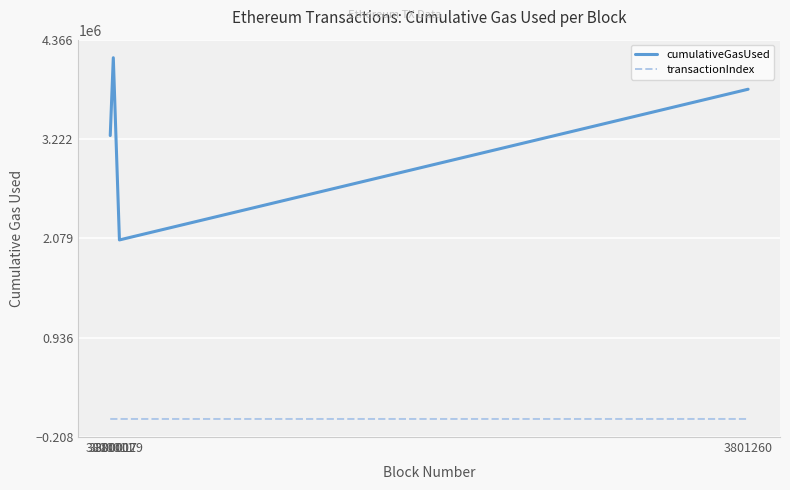

What is the difference between the maximum and minimum values in the transactionIndex series?

100